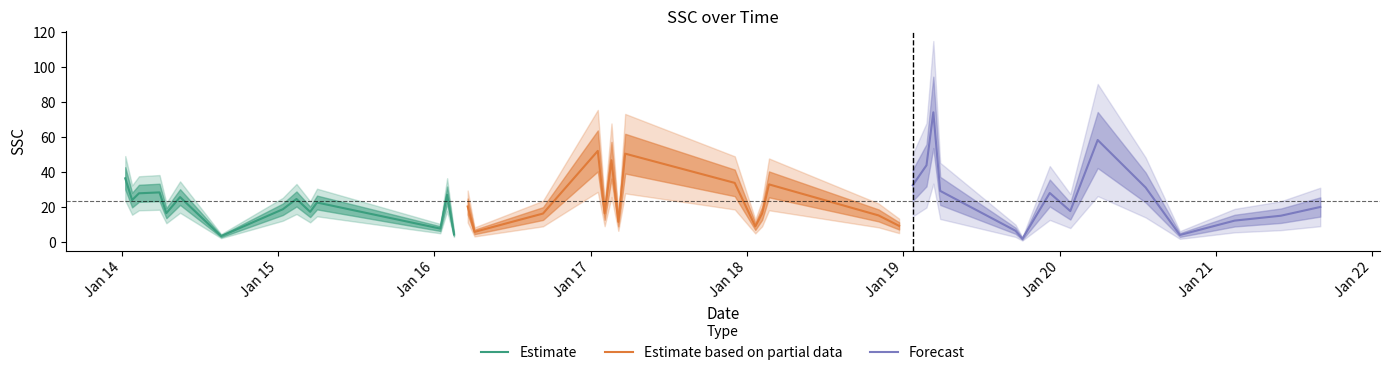

What is the highest value of the Estimate series?

36.4